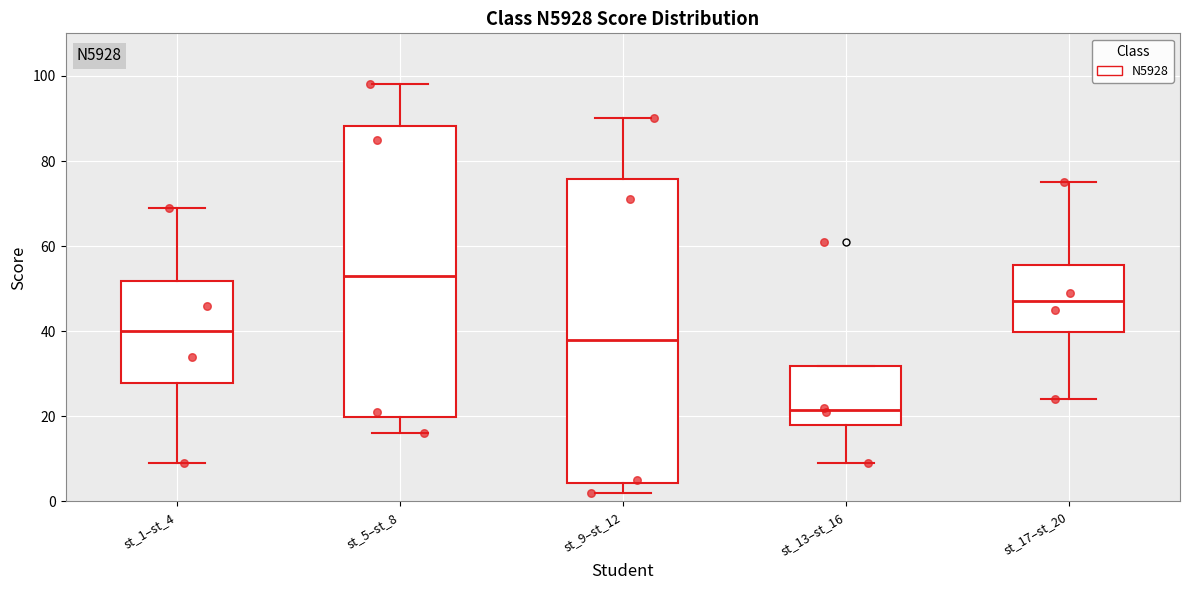

Which box has the highest median line?

st_5–st_8